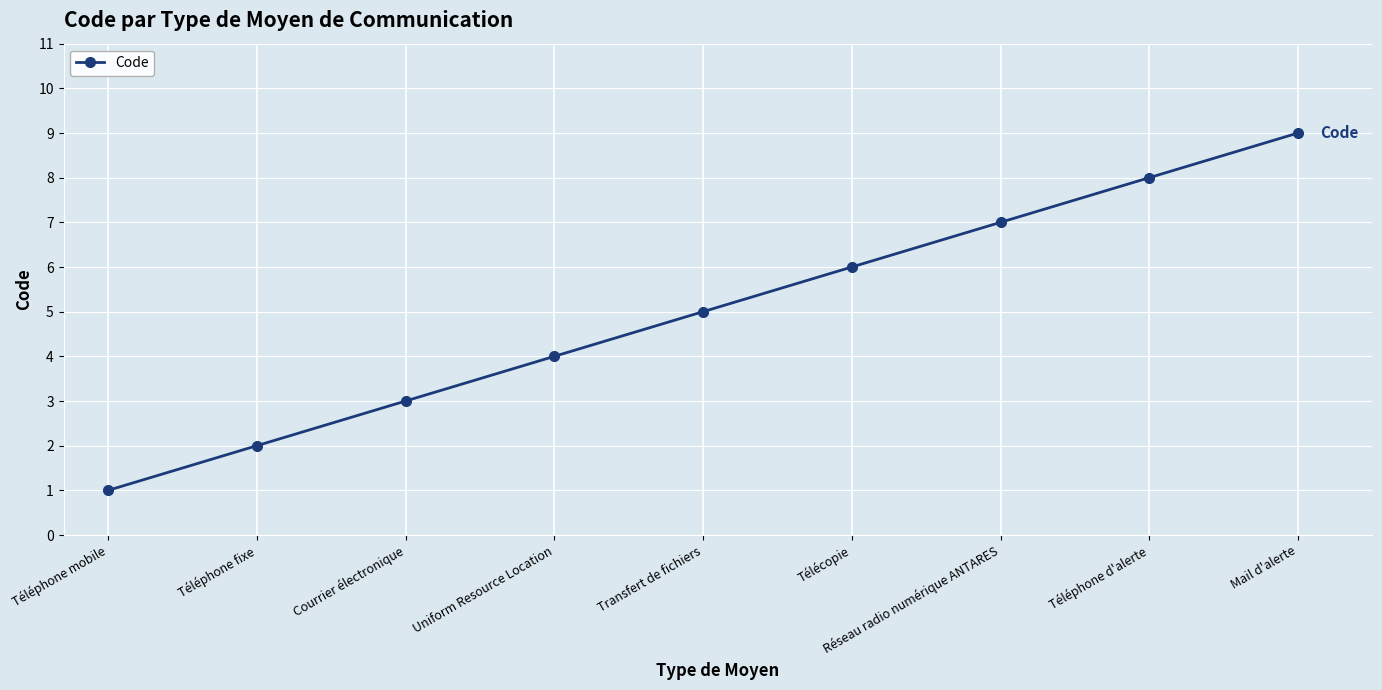

How many lines are shown in the chart?

1